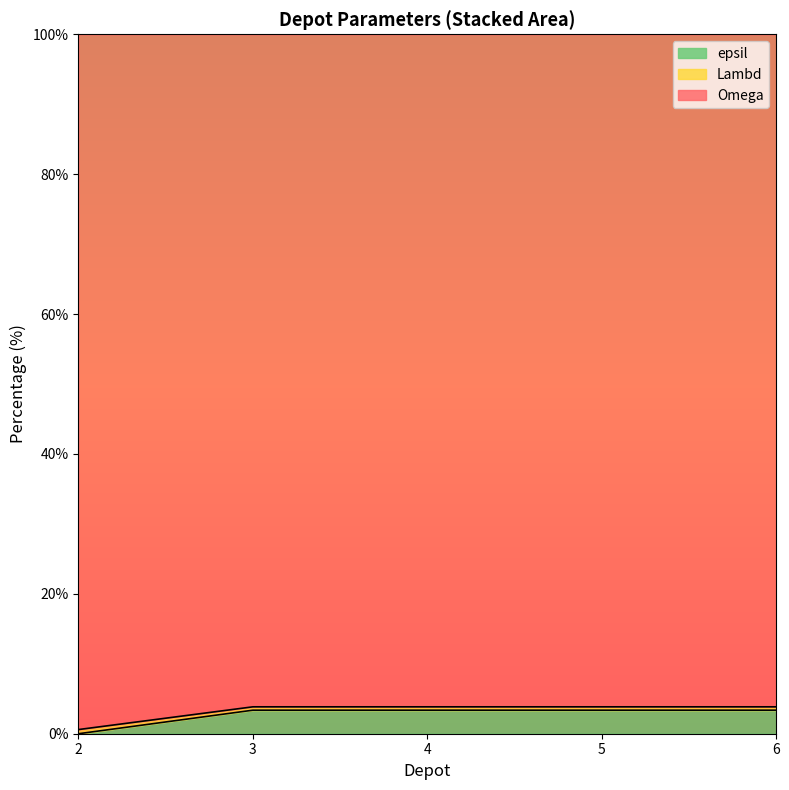

The value of Lambd at 5 is 5.8. True or false?

False